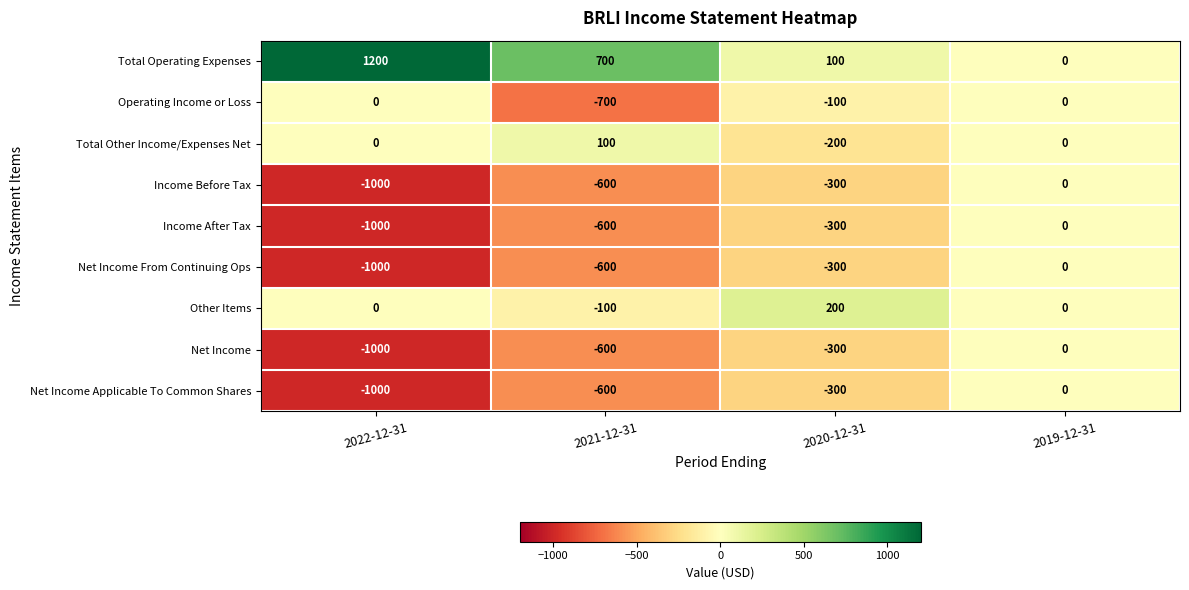

What is the total value across all series at 2021-12-31?

-3000